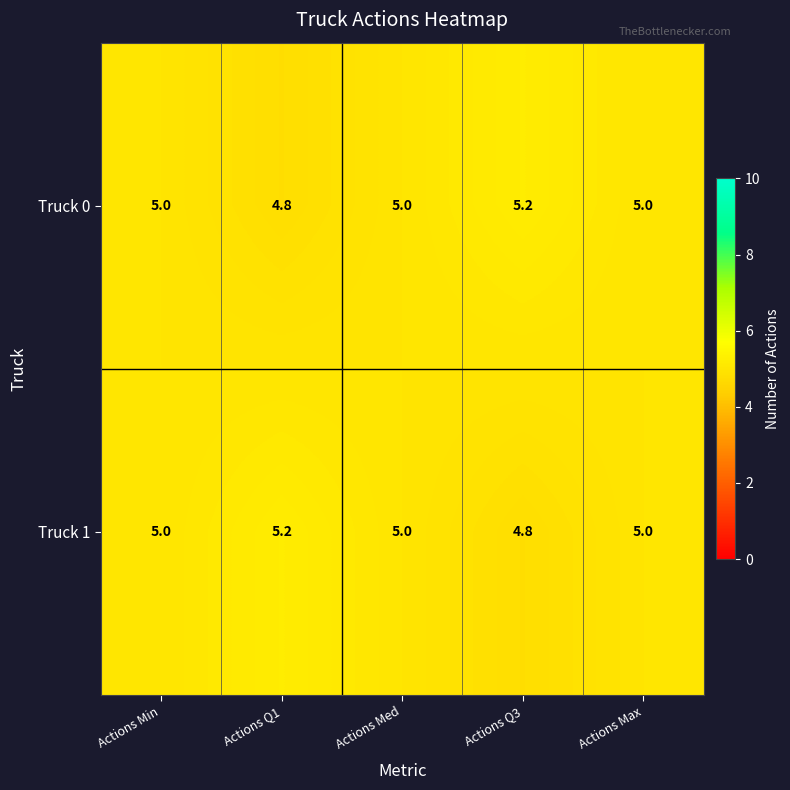

What is the sum of the Truck 1 values at Actions Q3 and Actions Med?

9.8